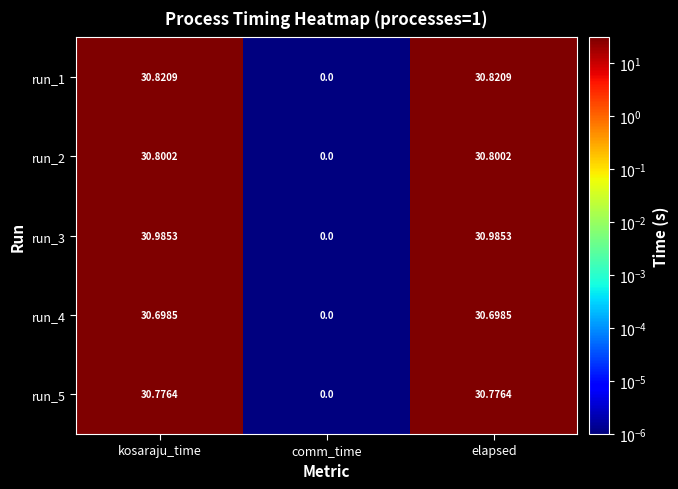

Where does the run_1 series first go above 30?

kosaraju_time